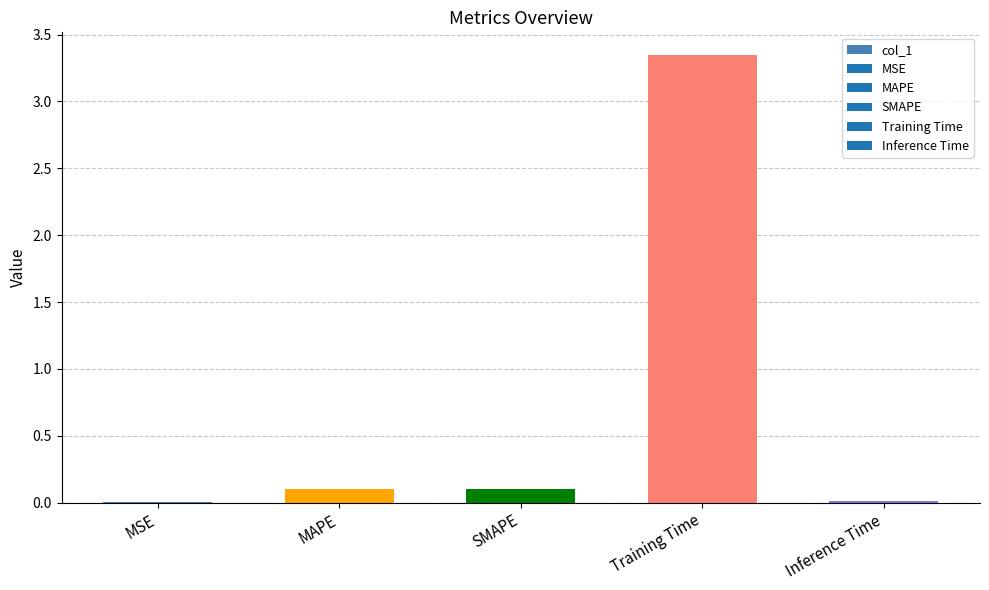

The value at SMAPE is 0.1. True or false?

True